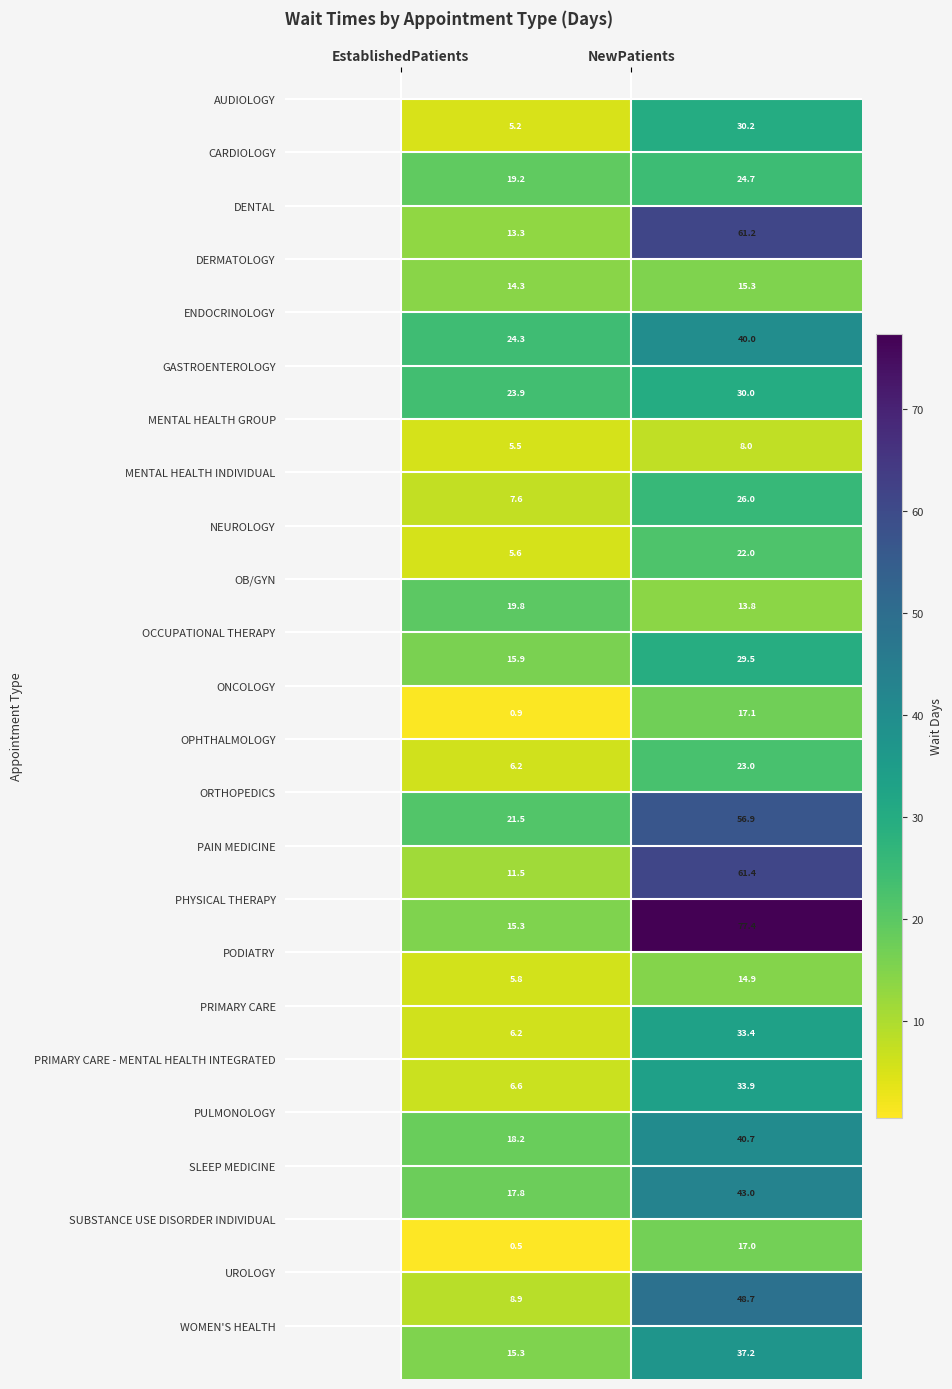

What is the smallest value displayed?

0.5